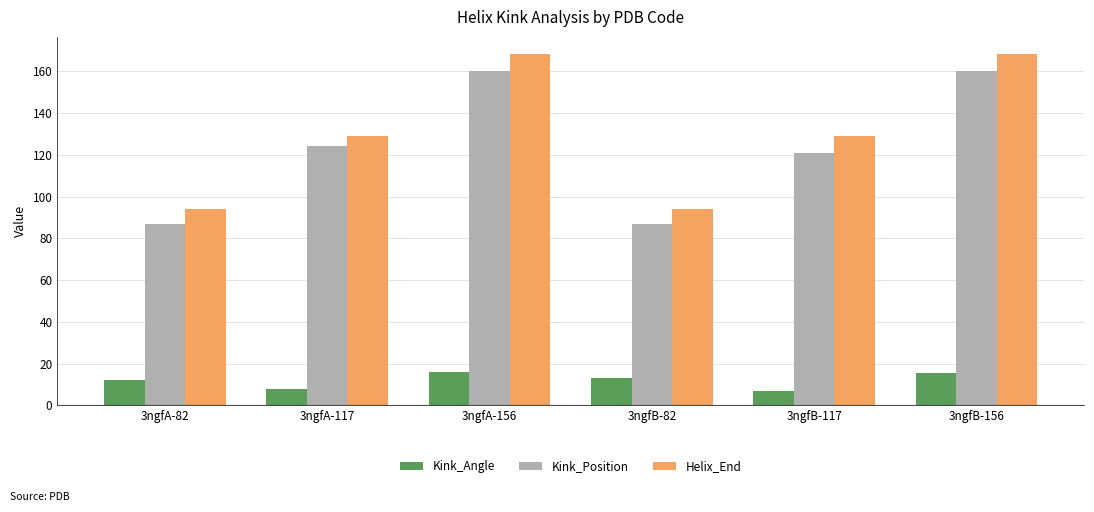

What is the minimum value shown in the chart?

6.8